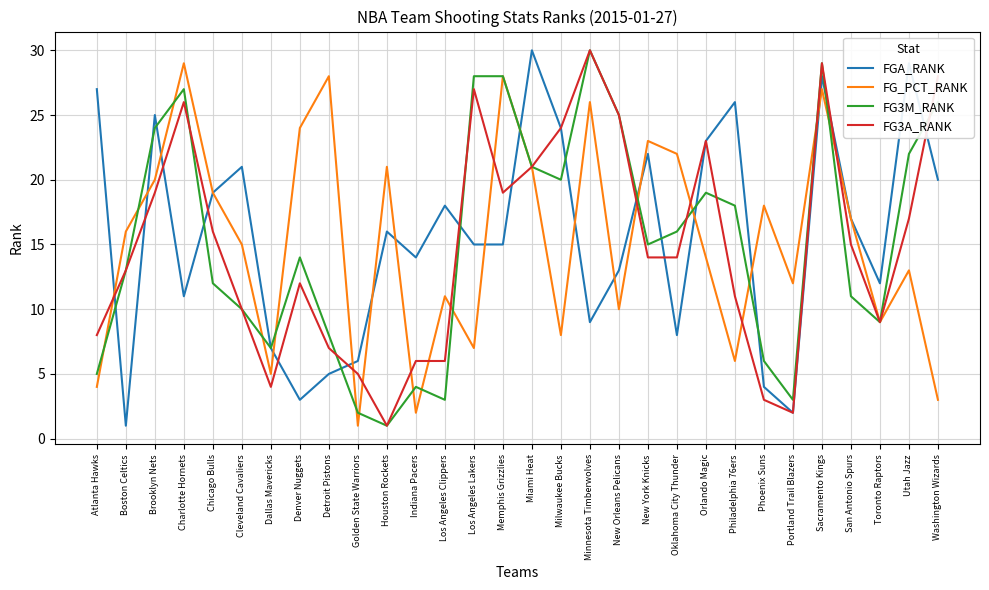

Which series changed the most between Boston Celtics and Philadelphia 76ers?

FGA_RANK